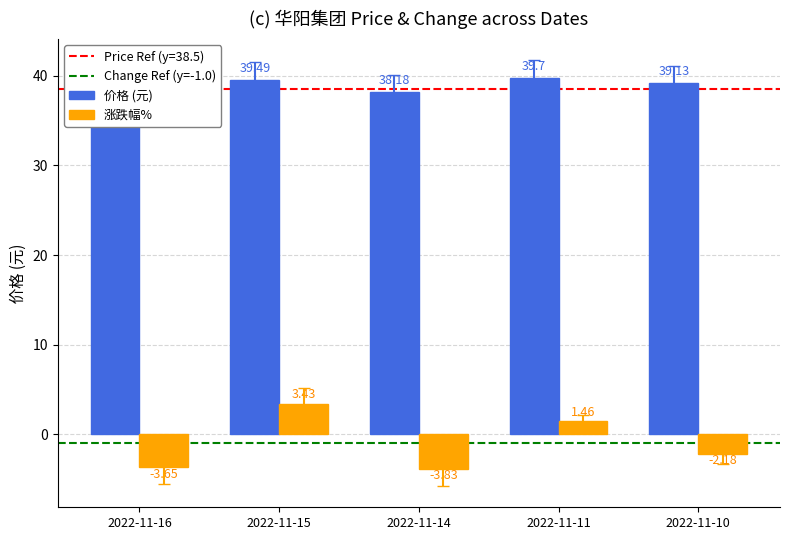

The 涨跌幅% series shows 2.0 at 2022-11-15. True or false?

False